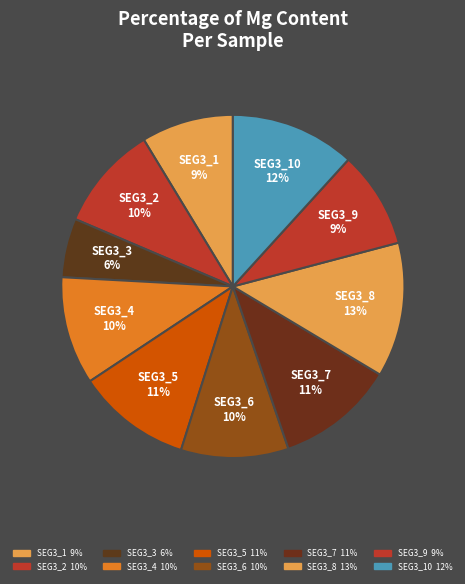

How many segments does this pie chart have?

10